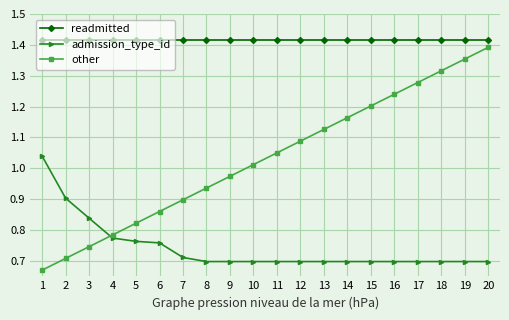

How many lines are shown in the chart?

3